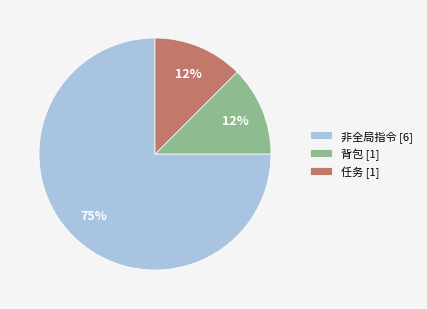

Does 非全局指令 [6] represent more than half of the total?

Yes